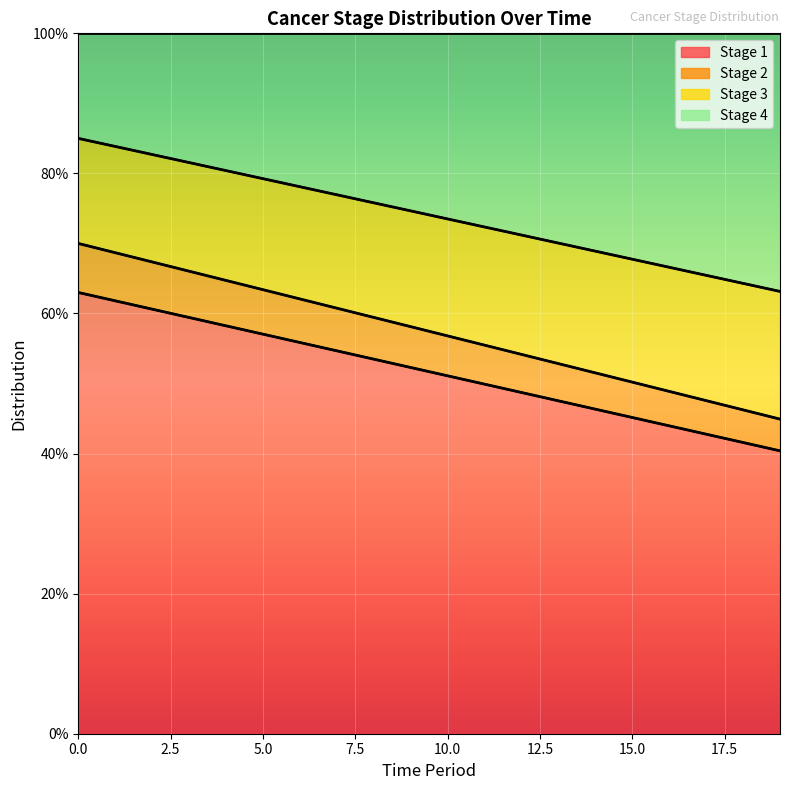

True or false: Stage 2 and Stage 3 intersect in this chart.

False